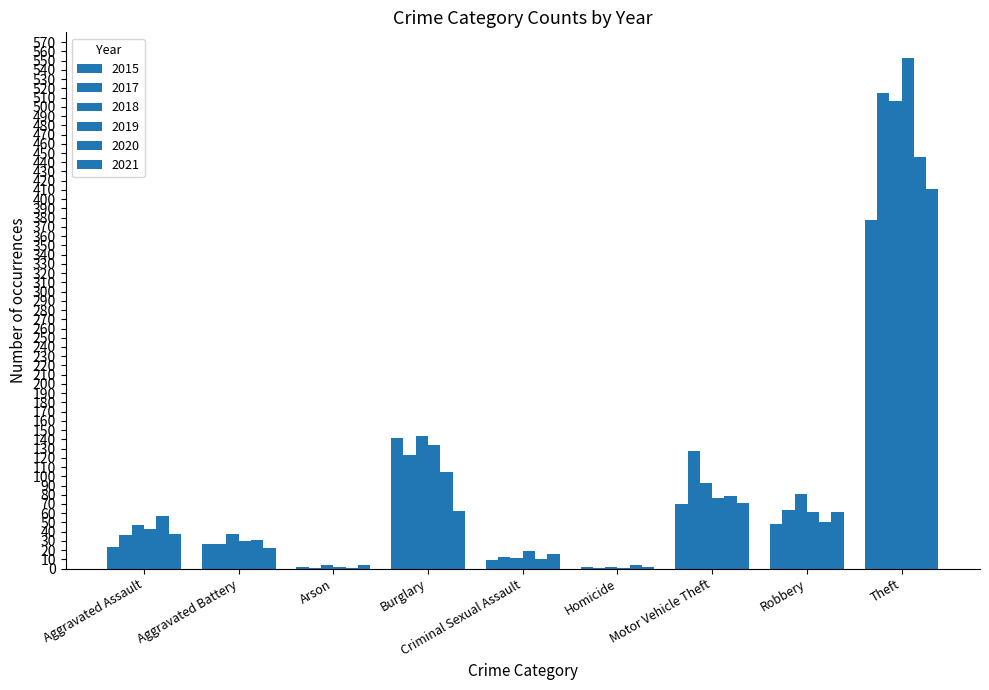

What is the total value across all series at Theft?

2808